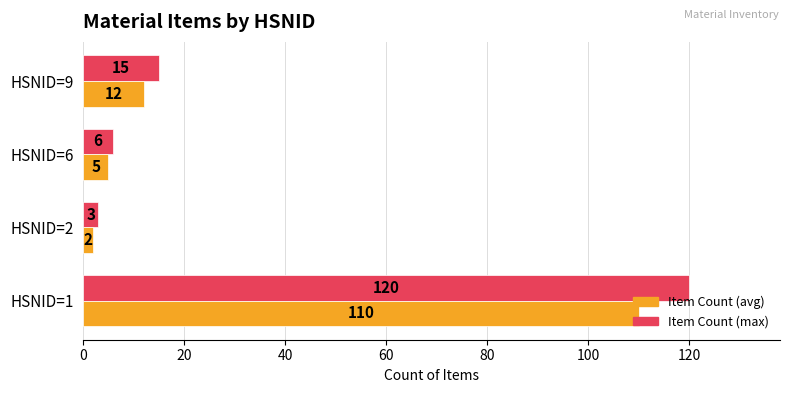

The Item Count (max) series shows 120 at HSNID=1. True or false?

True